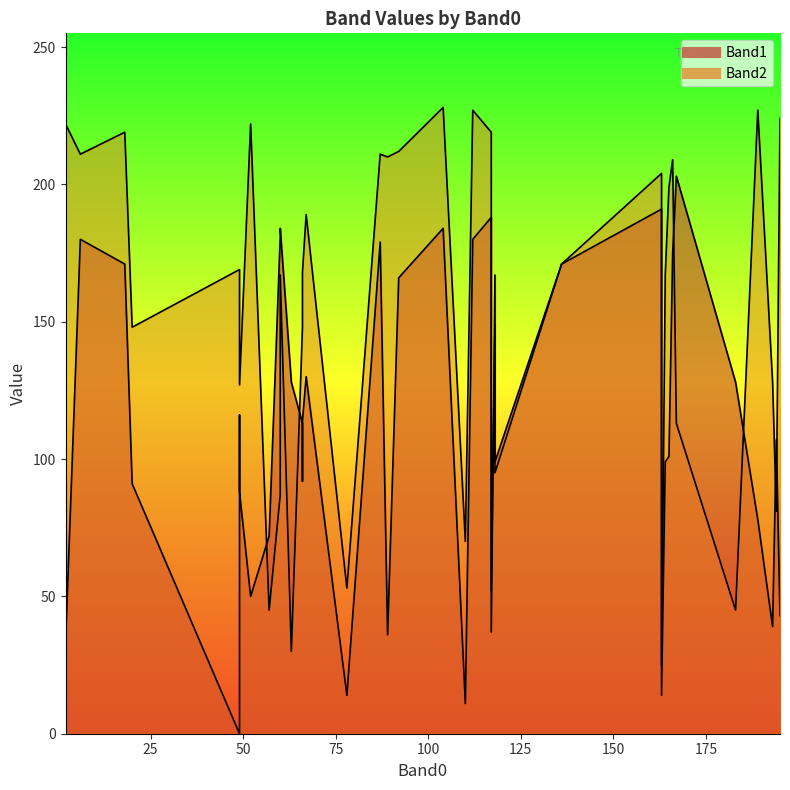

Where is the first local minimum for Band2?

4